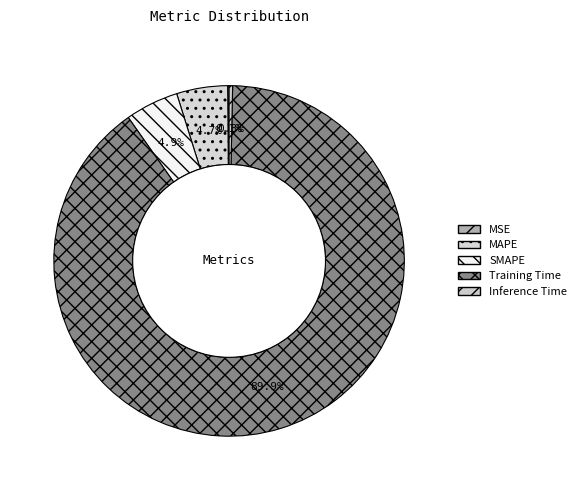

Rank the categories by value from highest to lowest.

Training Time, SMAPE, MAPE, Inference Time, MSE